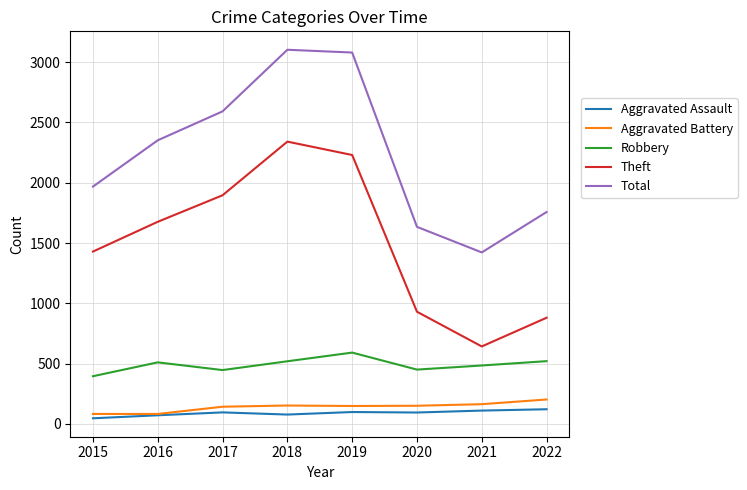

True or false: Aggravated Assault has more than 0 interior local peaks.

True